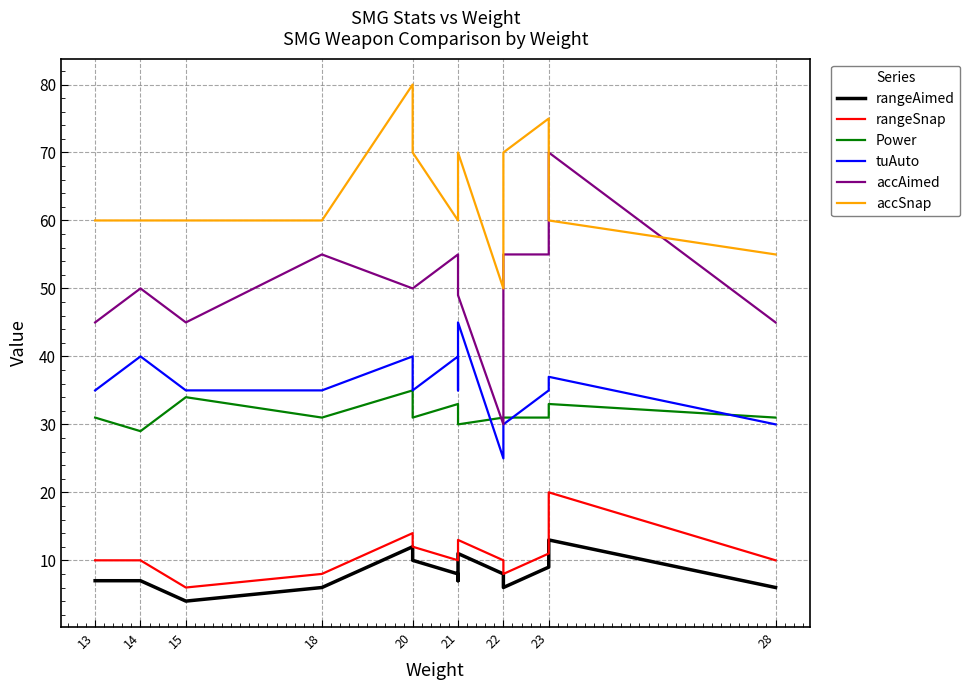

What value does the accSnap series have at 20?

70